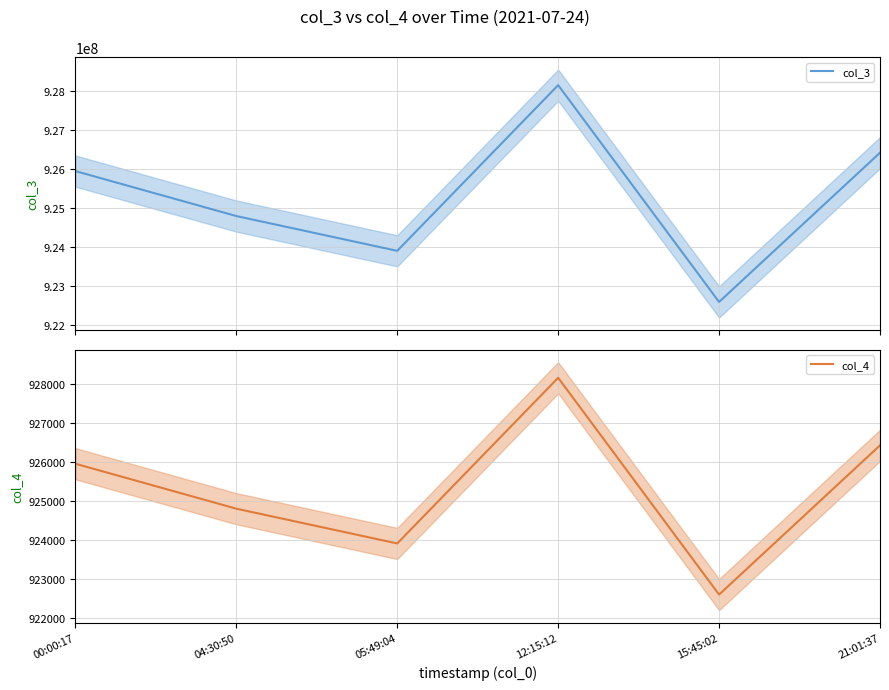

Count the number of data series in this chart.

2